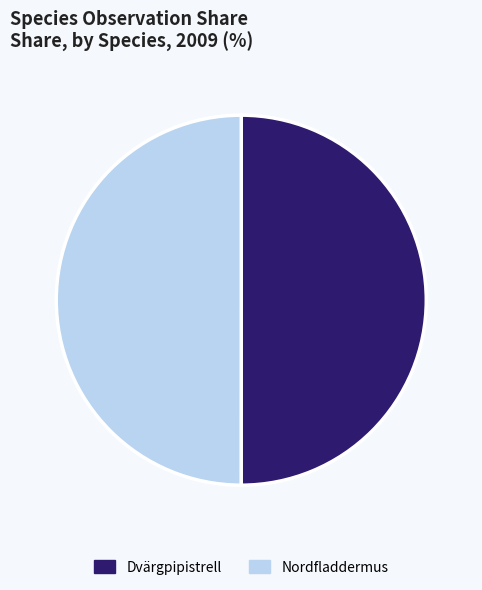

True or false: Nordfladdermus accounts for 50% of the total.

True